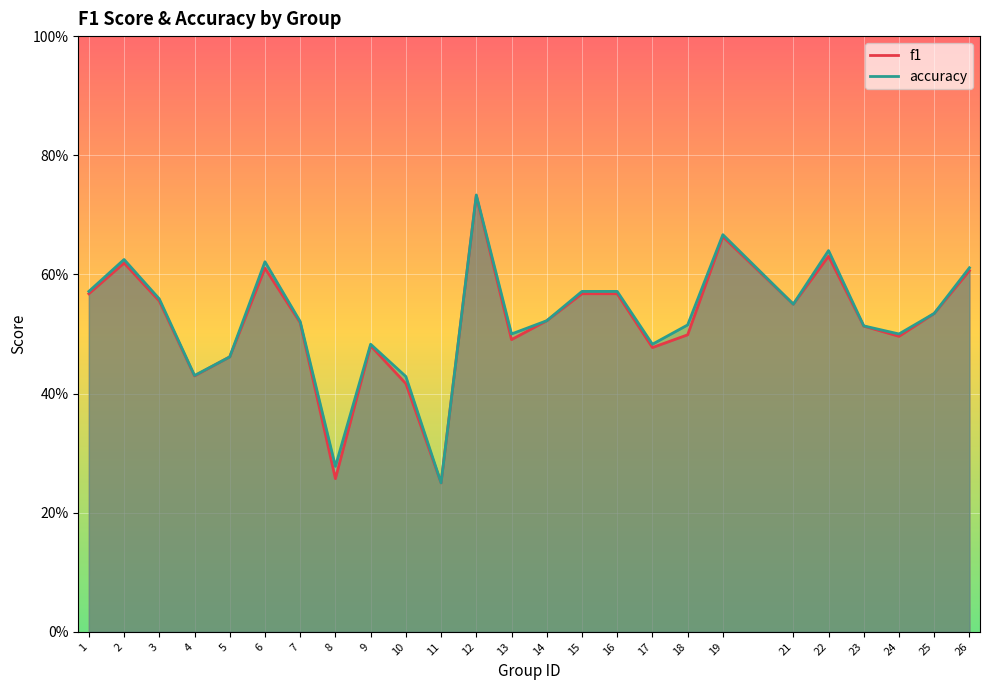

What is the maximum value for accuracy?

0.7